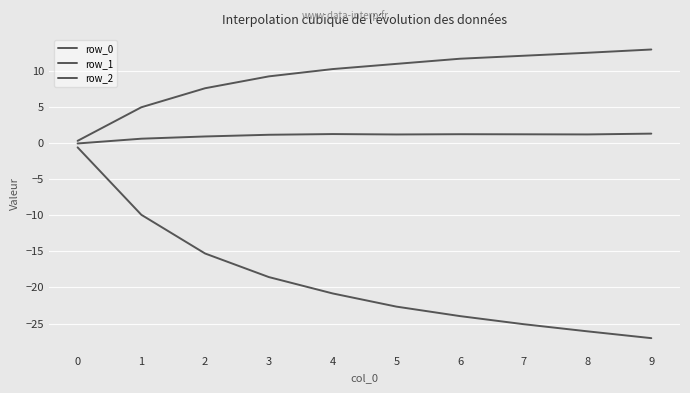

Does the chart have visible grid lines?

Yes